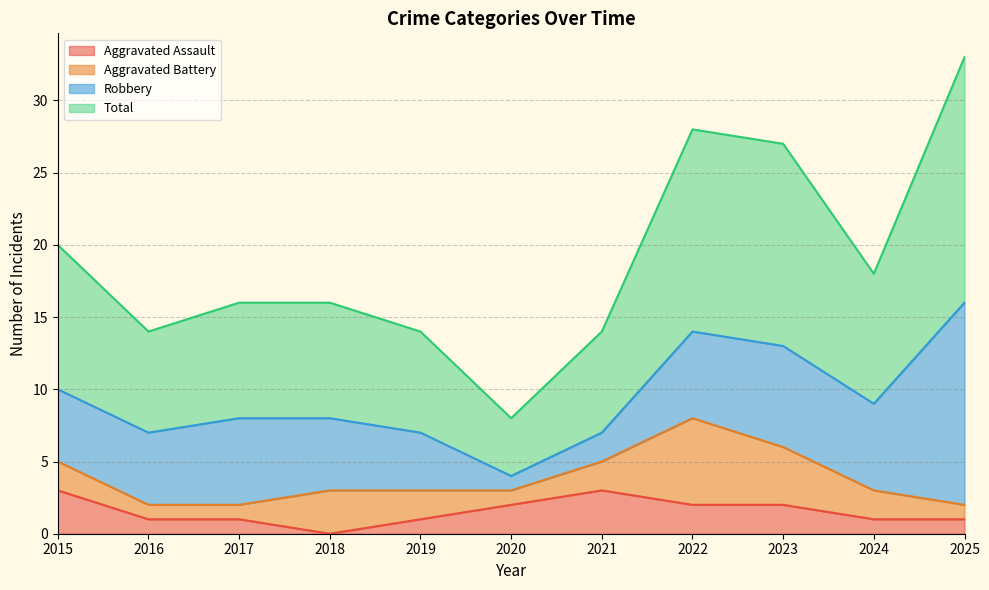

The Aggravated Assault series shows 2 at 2023. True or false?

True